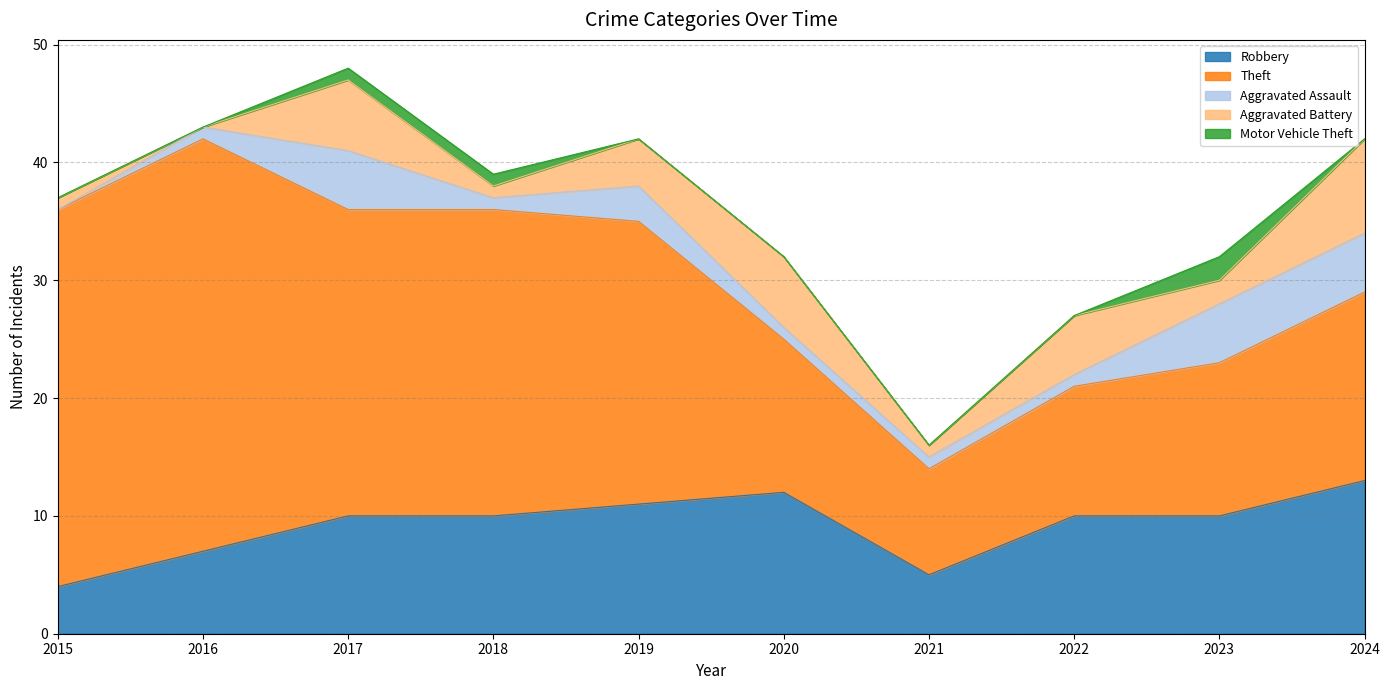

List the series in order of their peak value, highest first.

Theft, Robbery, Aggravated Battery, Aggravated Assault, Motor Vehicle Theft